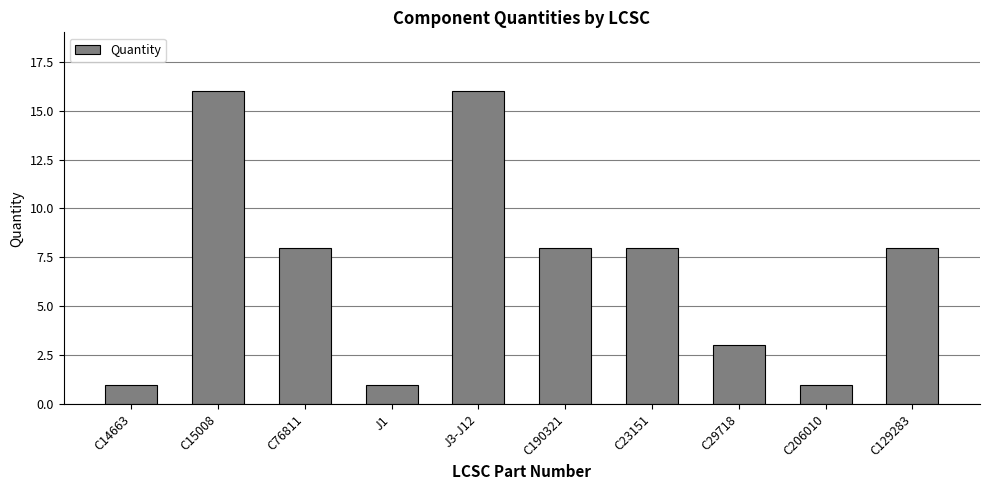

Which has a higher value, C190321 or C206010?

C190321